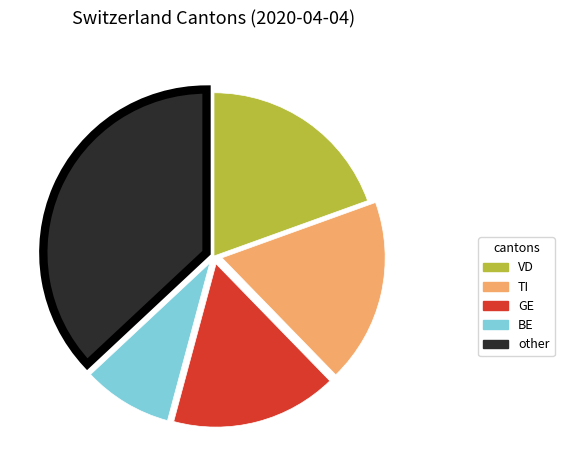

Is other the majority of the pie?

No